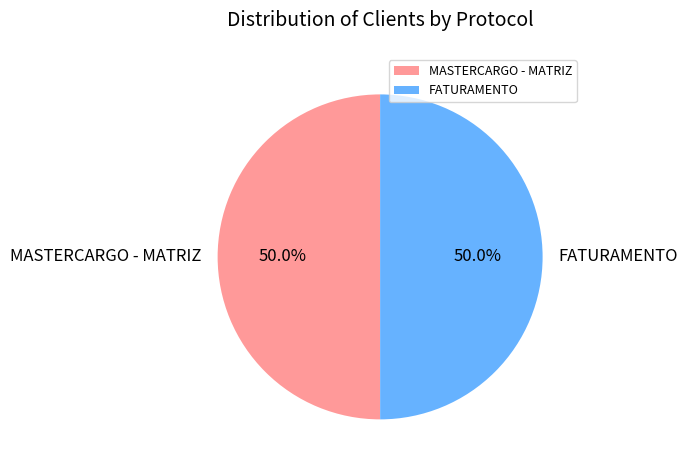

To the nearest percent, what portion does MASTERCARGO - MATRIZ represent?

50%